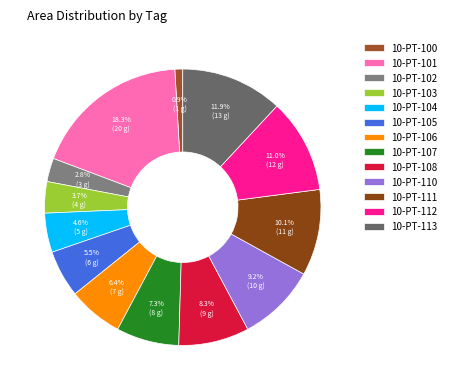

True or false: 10-PT-113 accounts for 12% of the total.

True